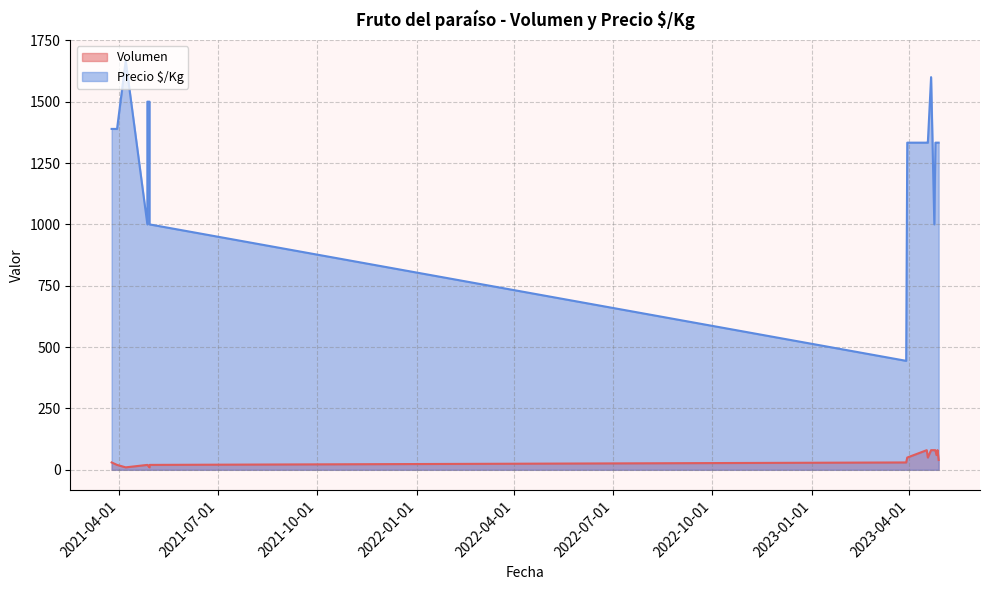

Which series changed the most between 2021-04-29 and 2023-04-17?

Precio $/Kg